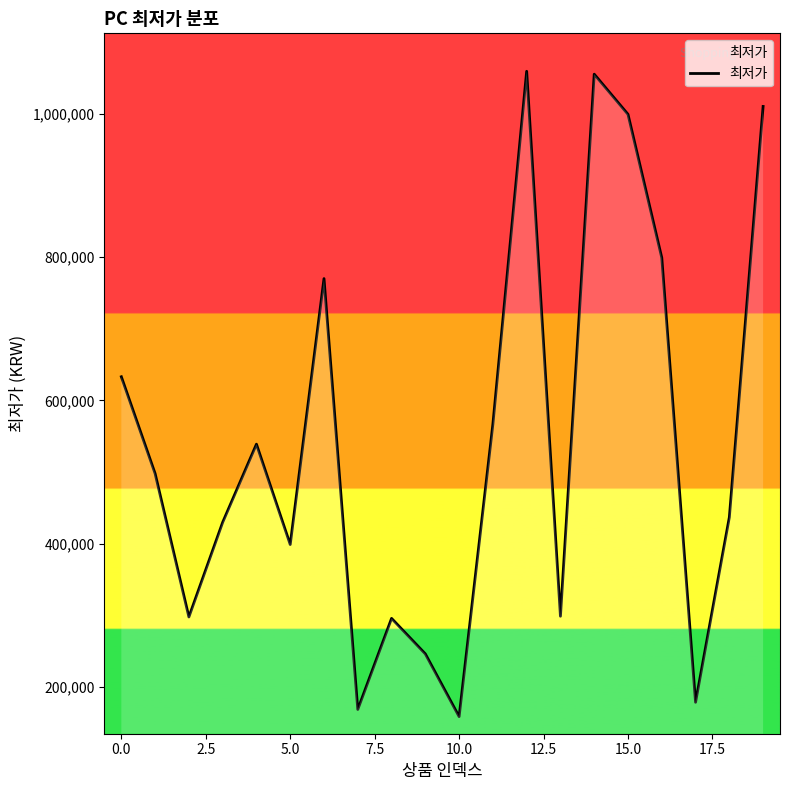

What is the smallest value displayed?

159000